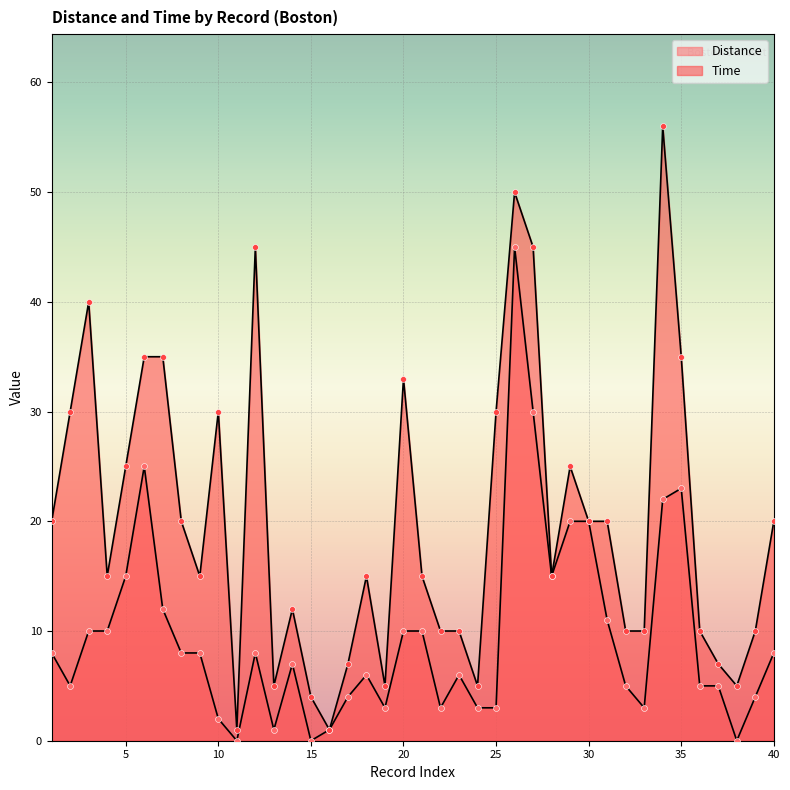

At how many categories does at least one series exceed 29?

12